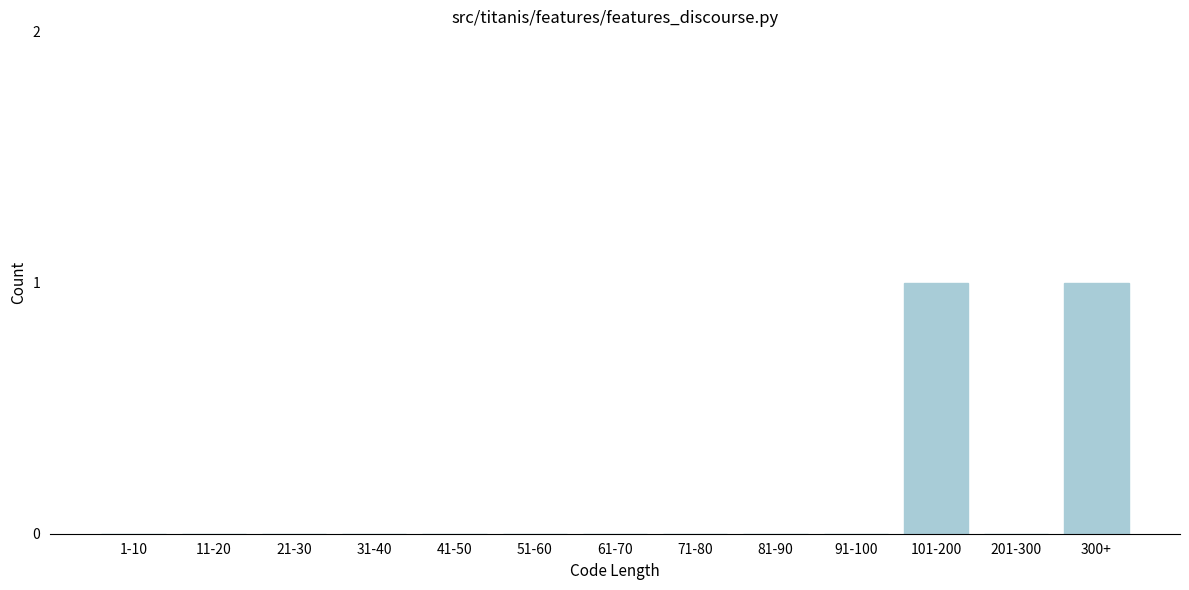

Reading left to right, transcribe all the data shown in this chart.

1-10=0	11-20=0	21-30=0	31-40=0	41-50=0	51-60=0	61-70=0	71-80=0	81-90=0	91-100=0	101-200=1	201-300=0	300+=1